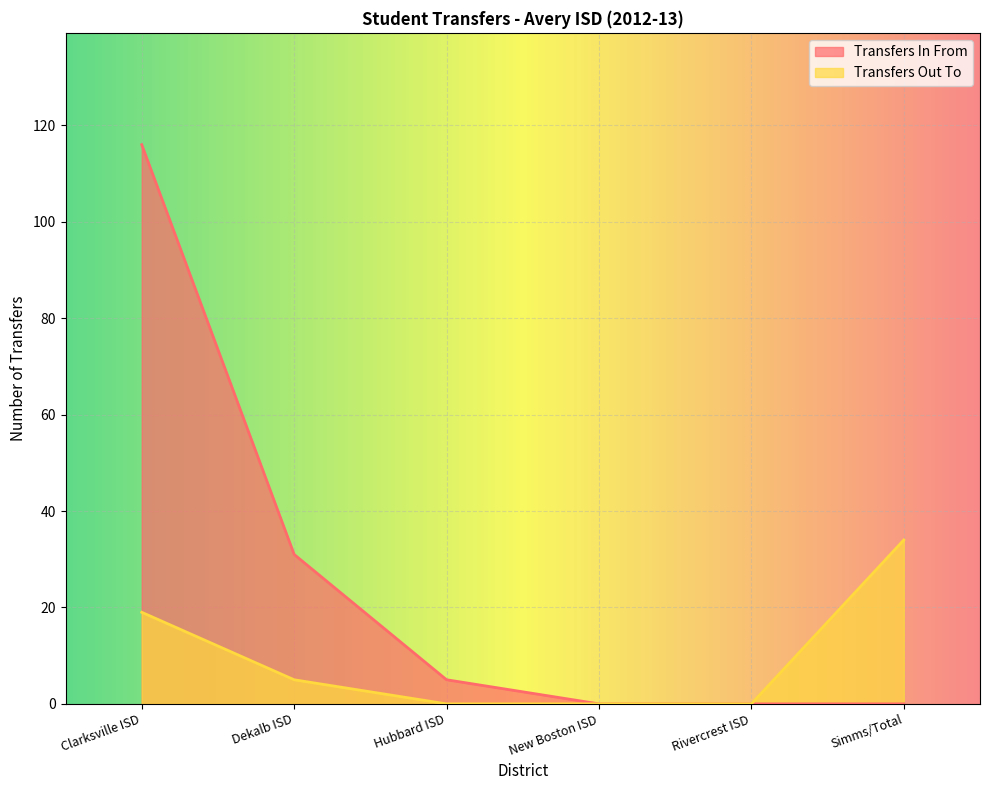

True or false: Transfers In From has a value of -37 at New Boston ISD.

False